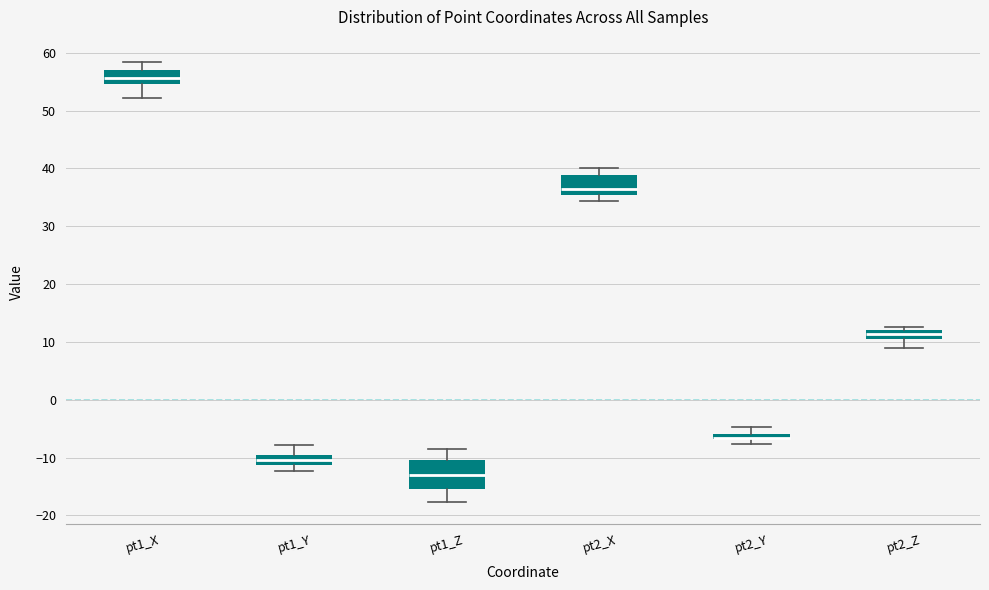

Comparing the boxes themselves (not the whiskers), which one is the tallest?

pt1_Z